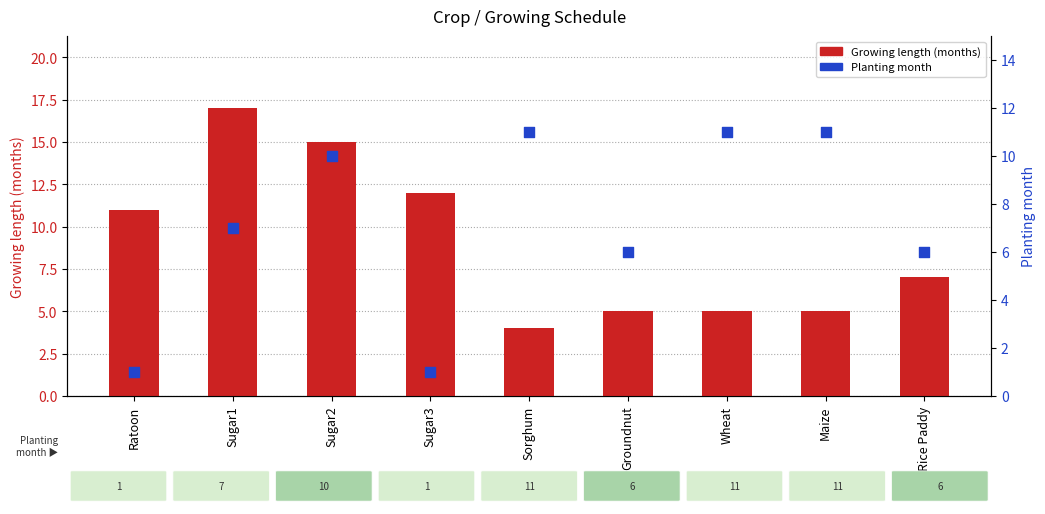

At which category is the sum across all series the highest?

Sugar2